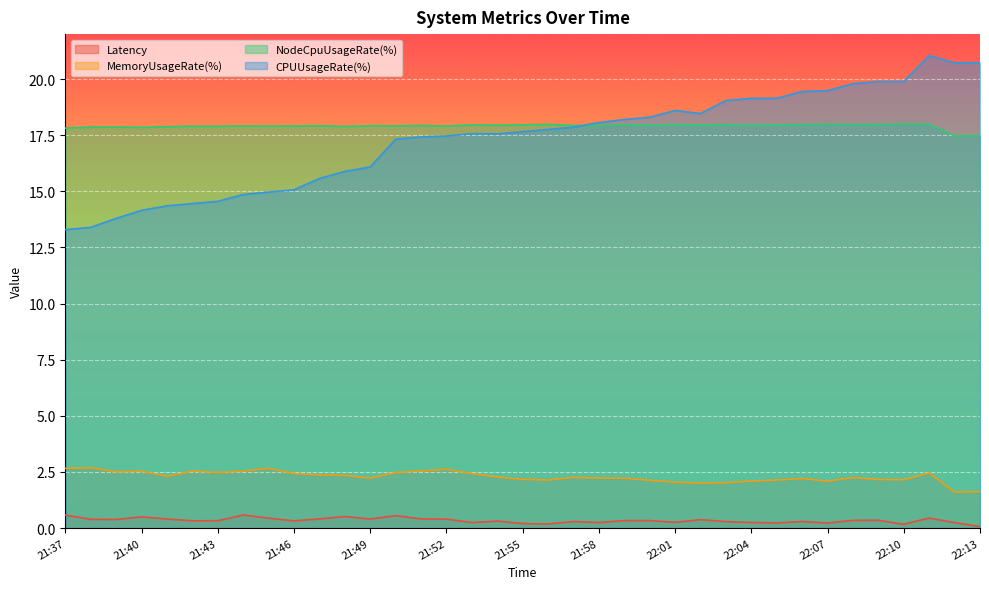

At which category does Latency reach its first local valley?

21:39